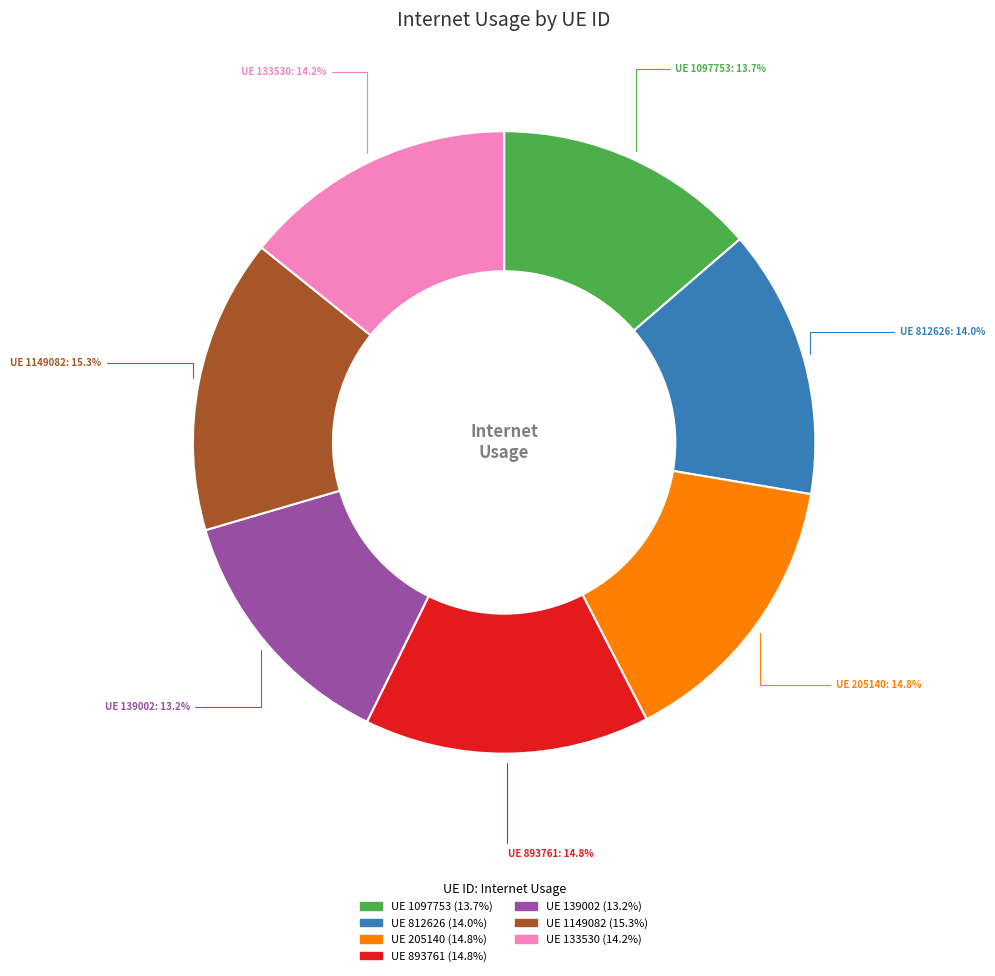

Is there a majority slice in this chart?

No